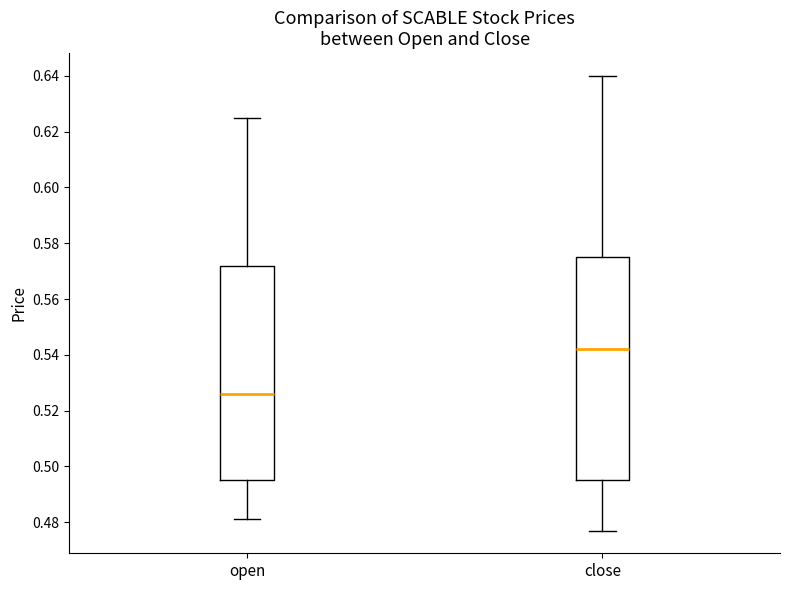

Which box is the tallest, from its lower edge to its upper edge?

close